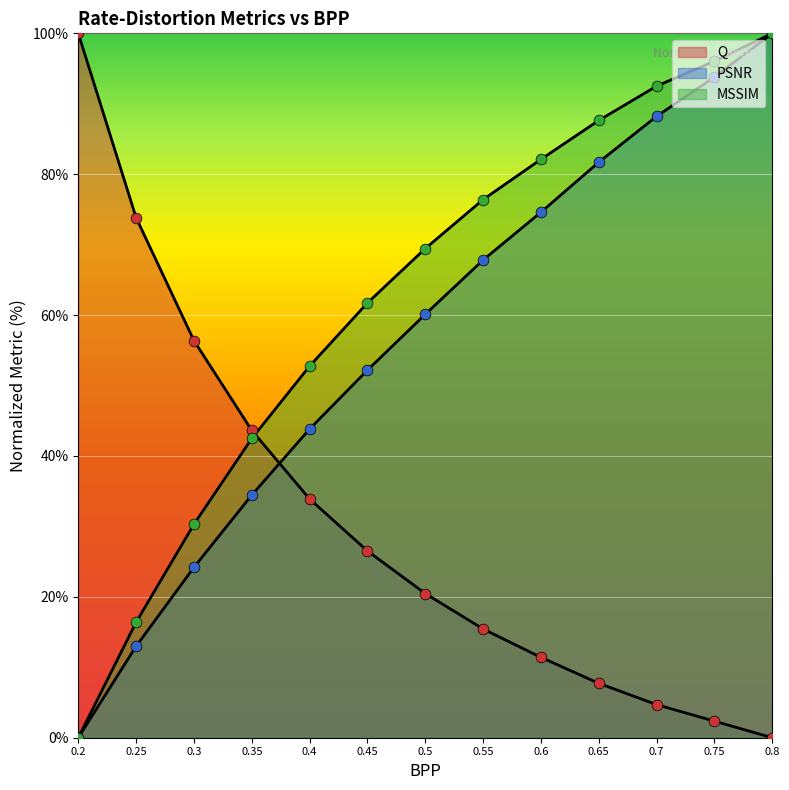

Is the value of Q at 0.3 greater than the value of MSSIM at 0.55?

No